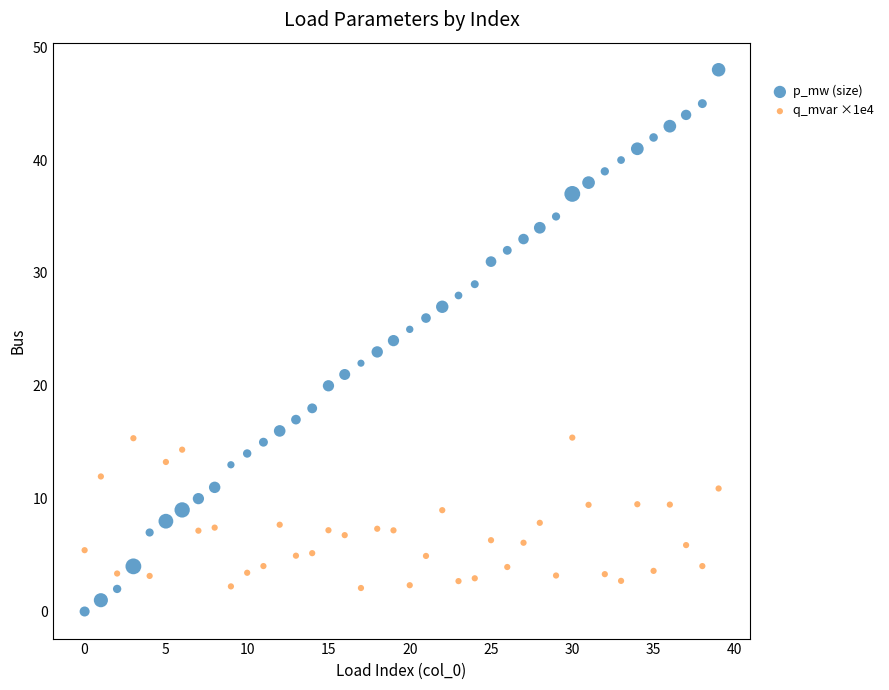

Which series contains the lowest Y value?

p_mw (size)